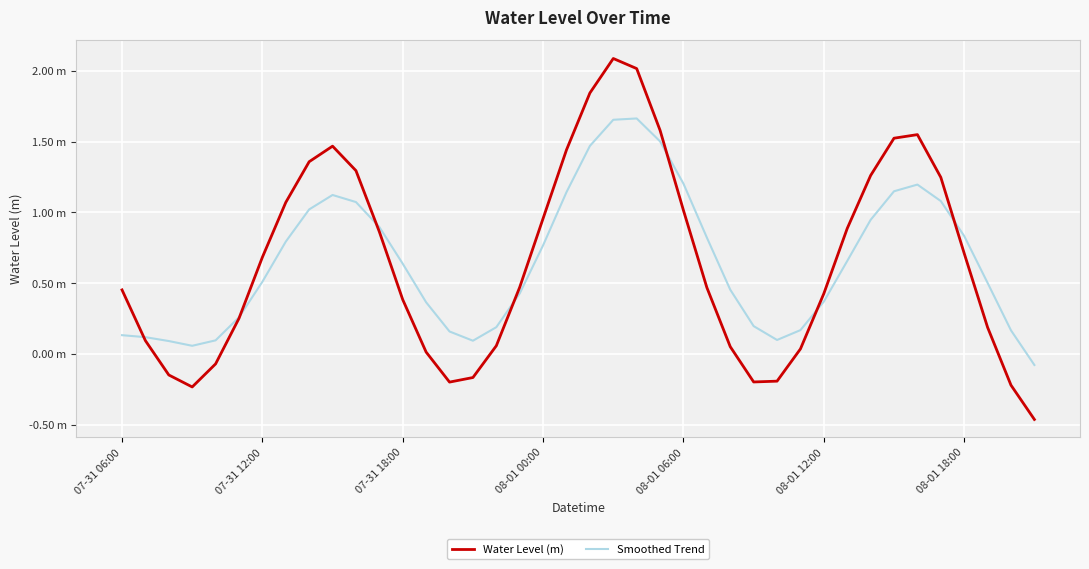

True or false: Water Level (m) and Smoothed Trend intersect in this chart.

True